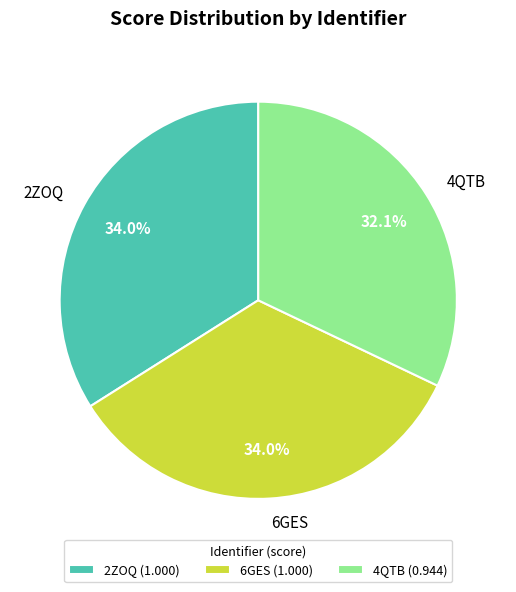

What percentage is NOT represented by 6GES?

66.0%